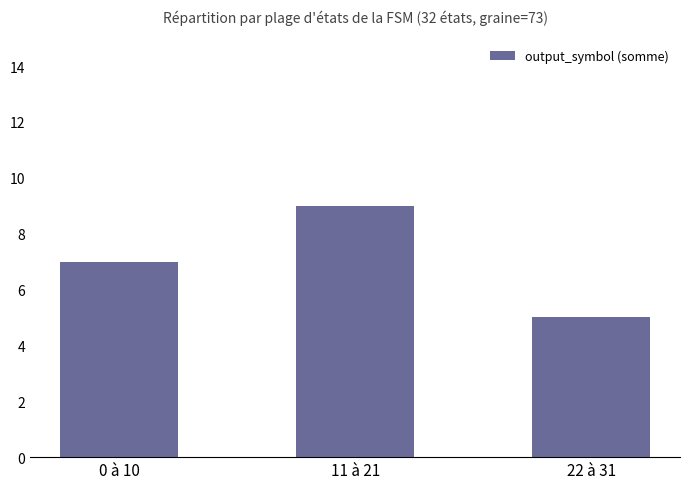

What is the sum of the values at 11 à 21 and 22 à 31?

14